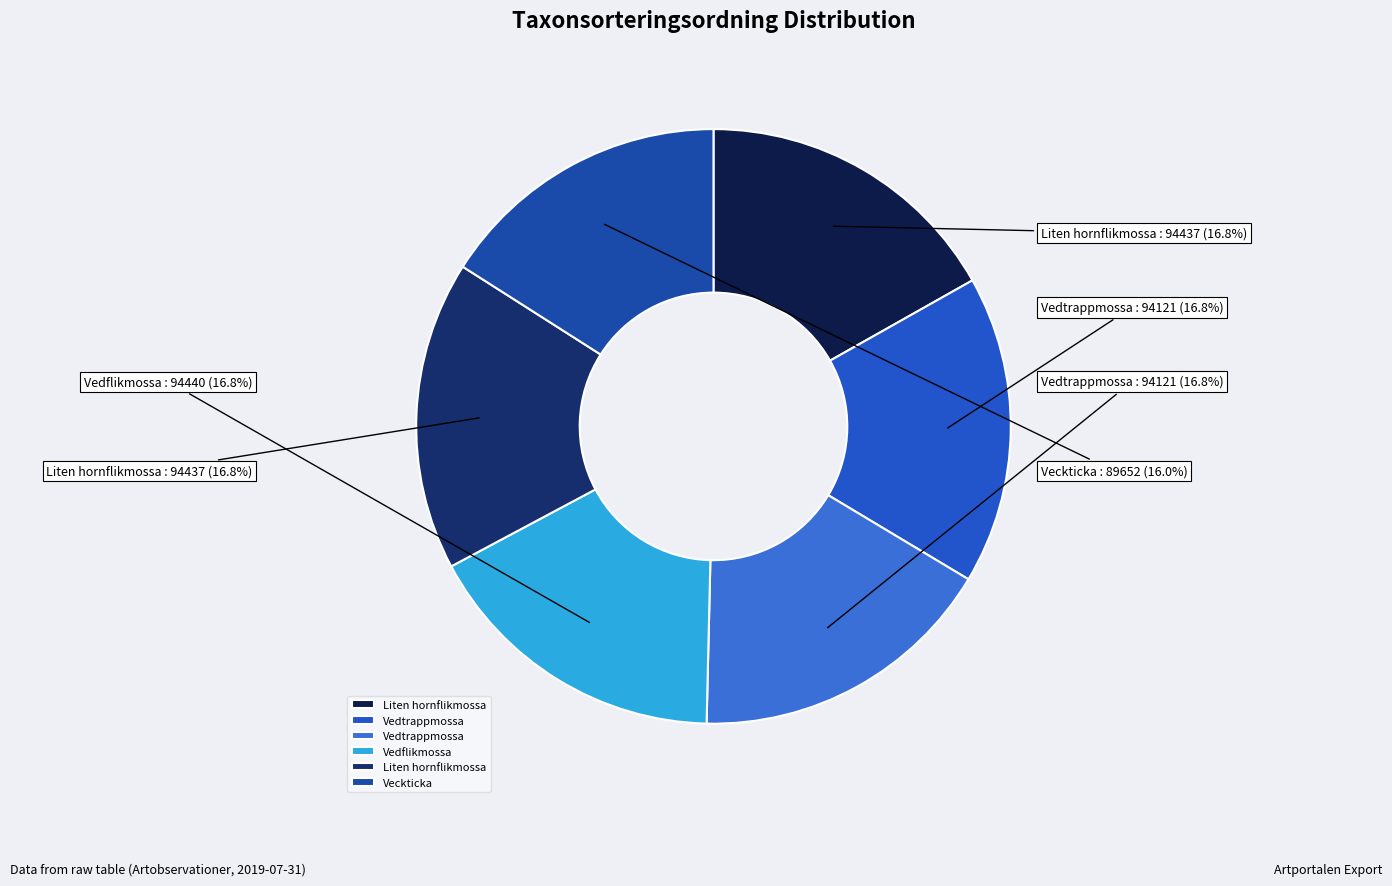

Count the number of slices in the pie.

6